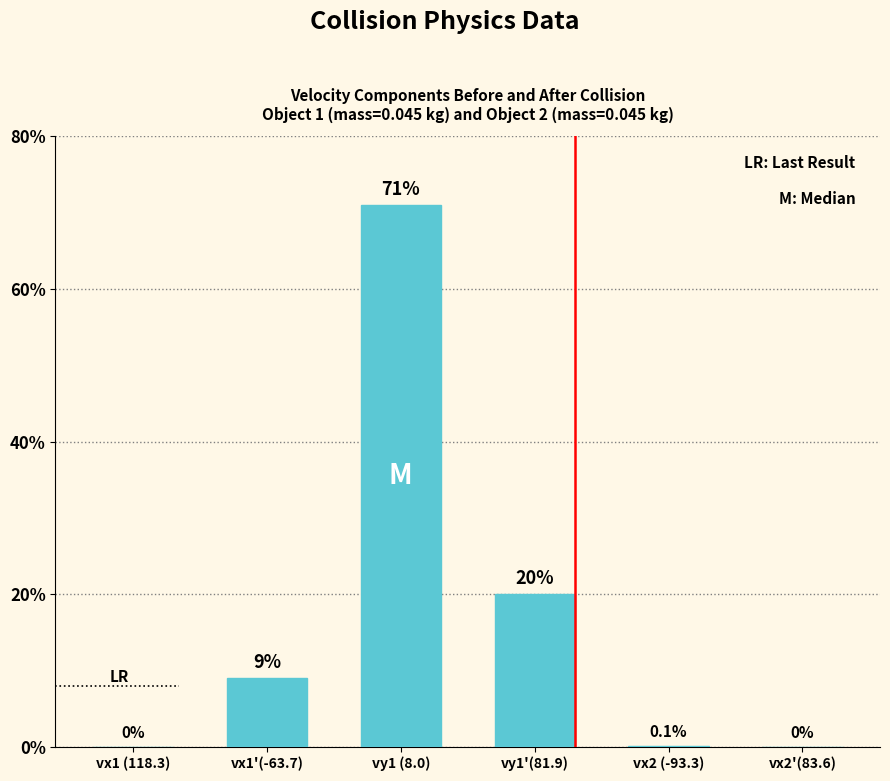

Which category has the highest value across all series?

vy1 (8.0)